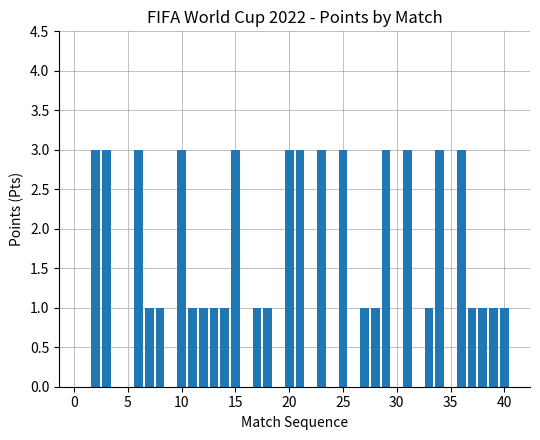

What is the maximum value shown in the chart?

3